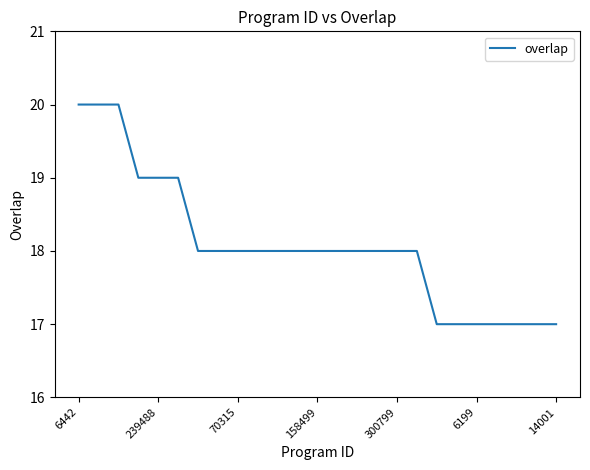

What is the maximum value shown in the chart?

20